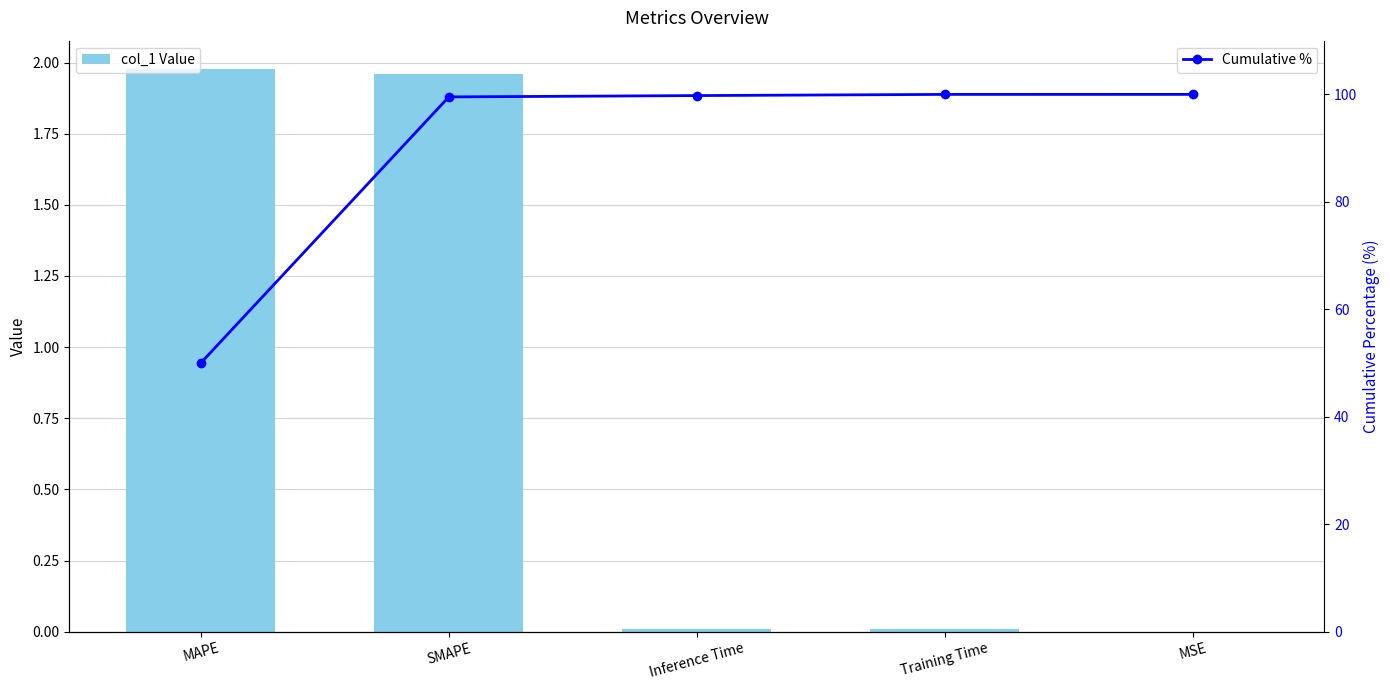

What is the difference between the Cumulative % values at Inference Time and MAPE?

49.8